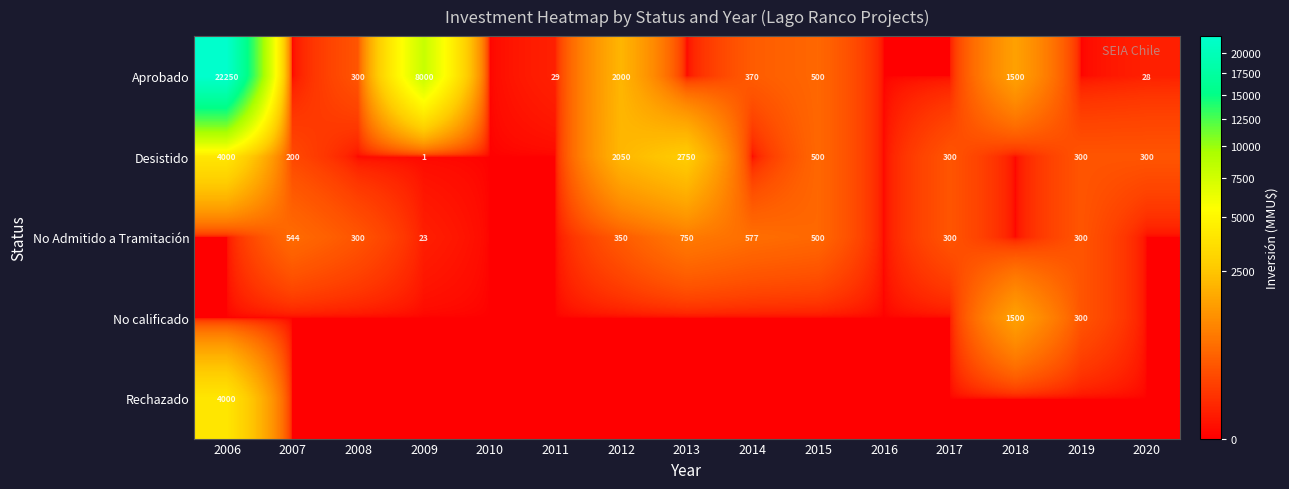

True or false: Desistido has a value of 500 at 2015.

True